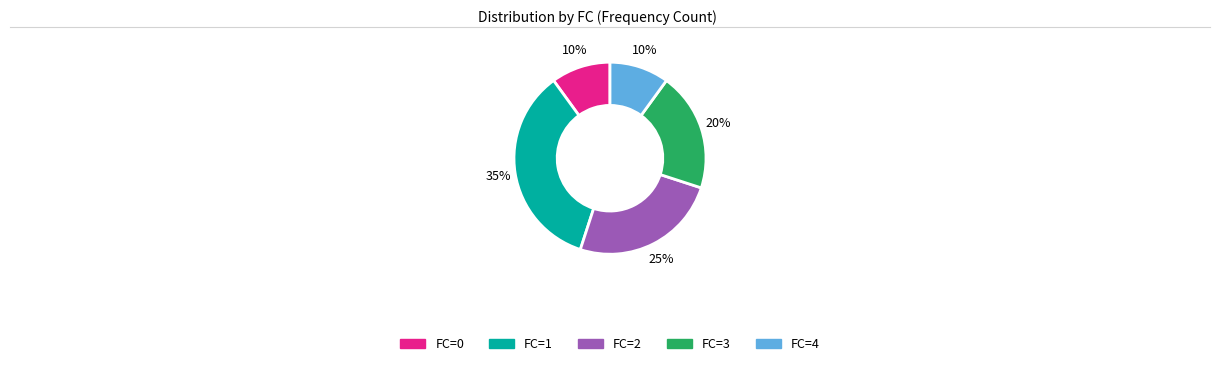

To the nearest percent, what is the average slice percentage?

20%